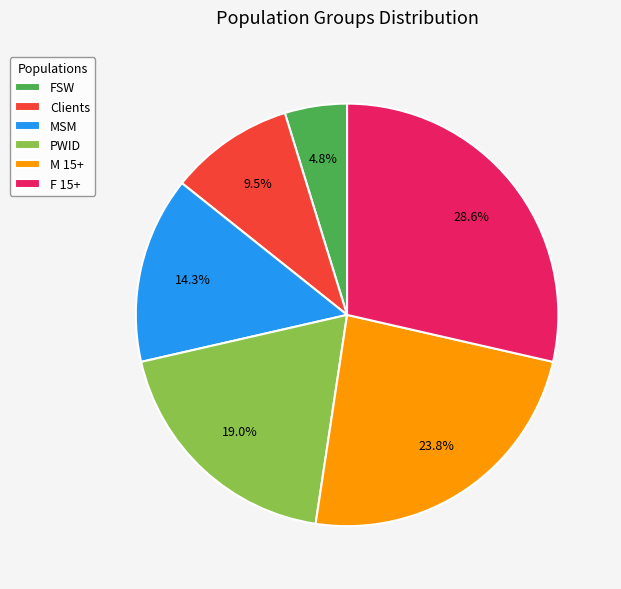

To the nearest percent, what percentage of the pie is PWID?

19%